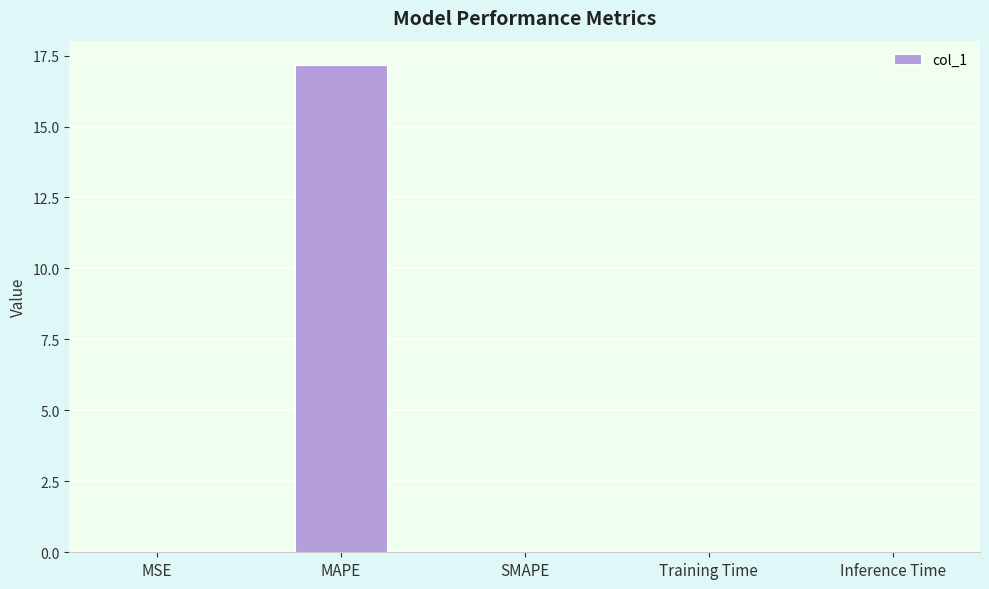

The value at MAPE is 30.4. True or false?

False